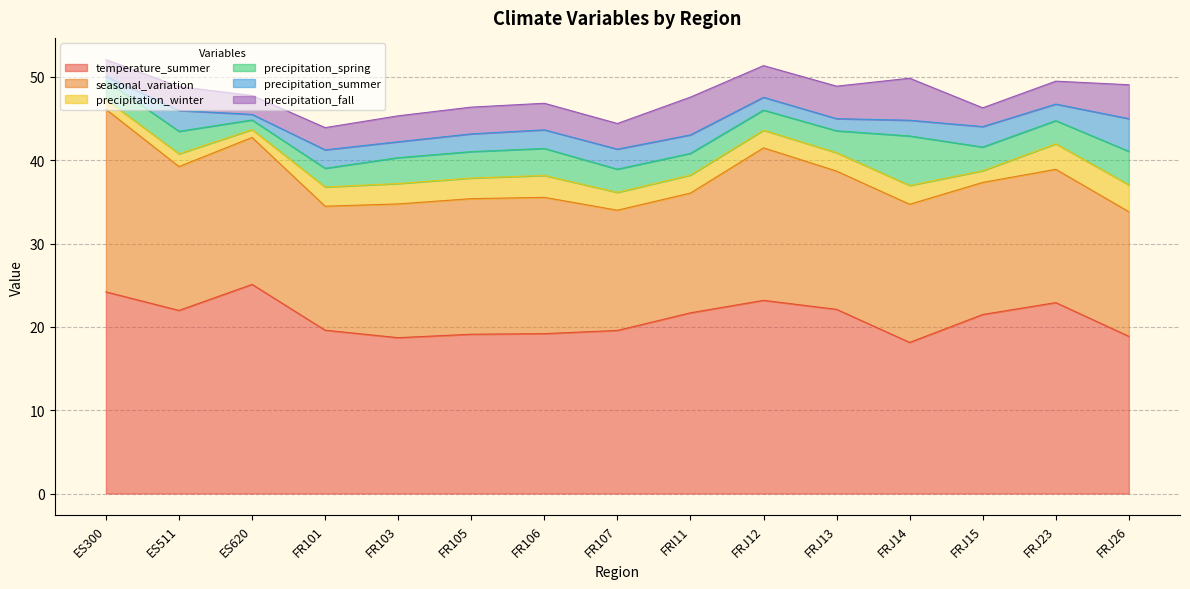

True or false: temperature_summer has more than 1 interior local peaks.

True